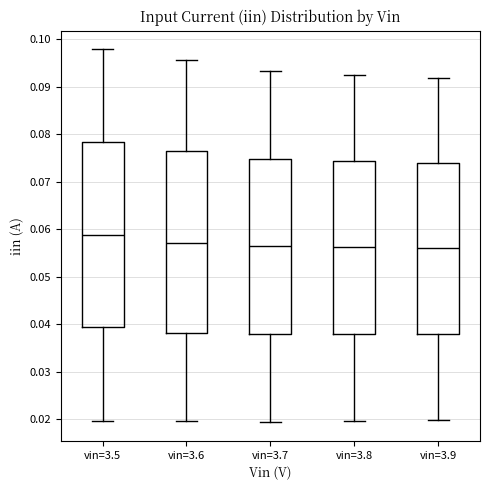

Reading left to right, read every box against the y-axis: the position of its median line, the range the box covers, and the ends of its whiskers. The values are not printed on the chart, so give them approximately, as read against the axis.

vin=3.5: median 0.059, box 0.039 to 0.078, whiskers 0.020 to 0.098
vin=3.6: median 0.057, box 0.038 to 0.076, whiskers 0.019 to 0.096
vin=3.7: median 0.056, box 0.038 to 0.075, whiskers 0.019 to 0.093
vin=3.8: median 0.056, box 0.038 to 0.074, whiskers 0.020 to 0.093
vin=3.9: median 0.056, box 0.038 to 0.074, whiskers 0.020 to 0.092